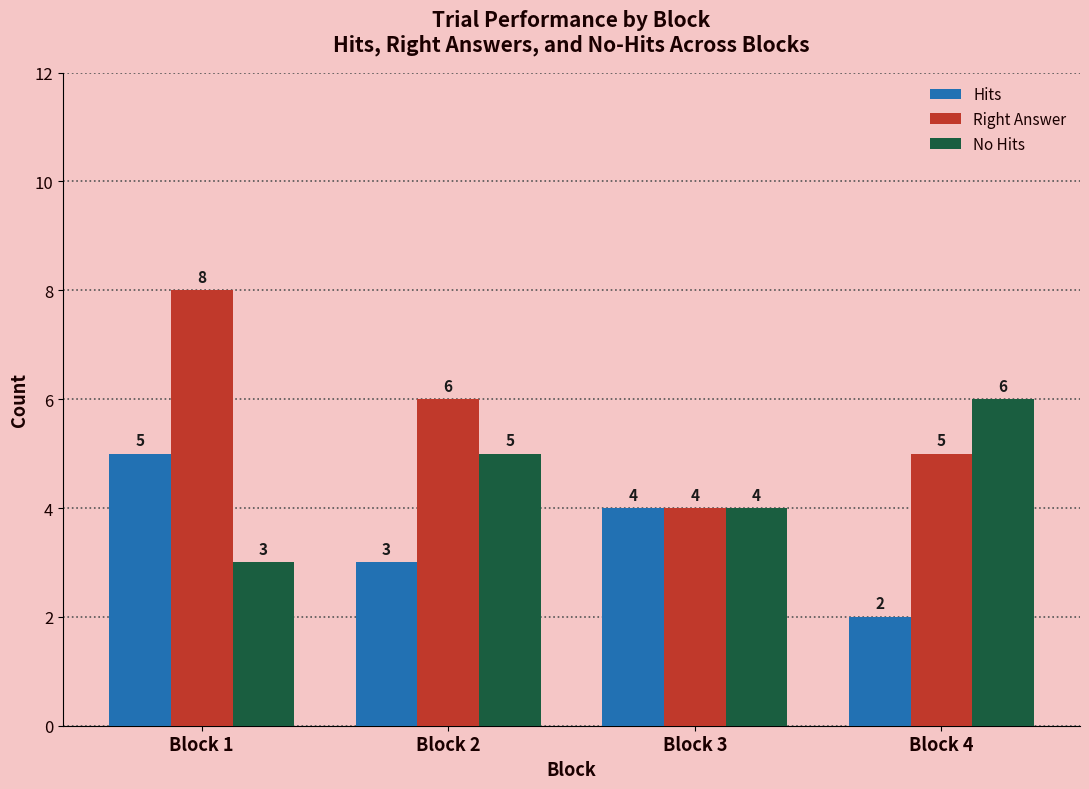

What is the minimum value for Hits?

2